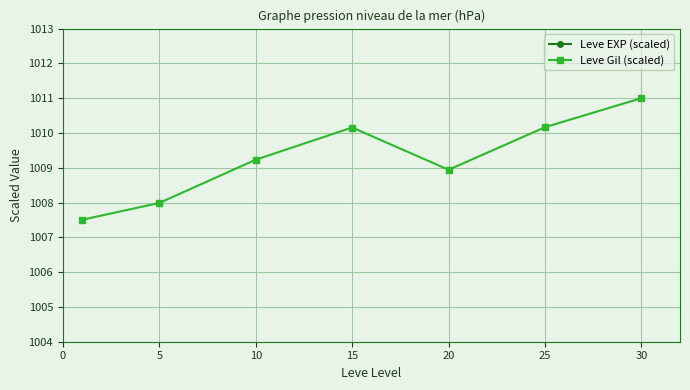

How many lines are shown in the chart?

2